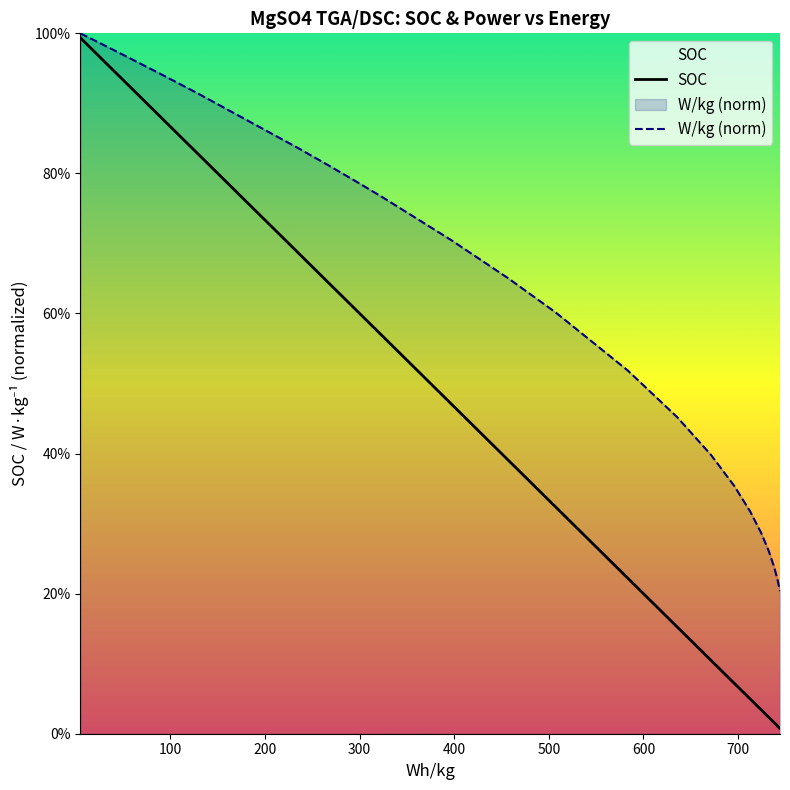

Does the chart display data point markers on the line(s)?

No